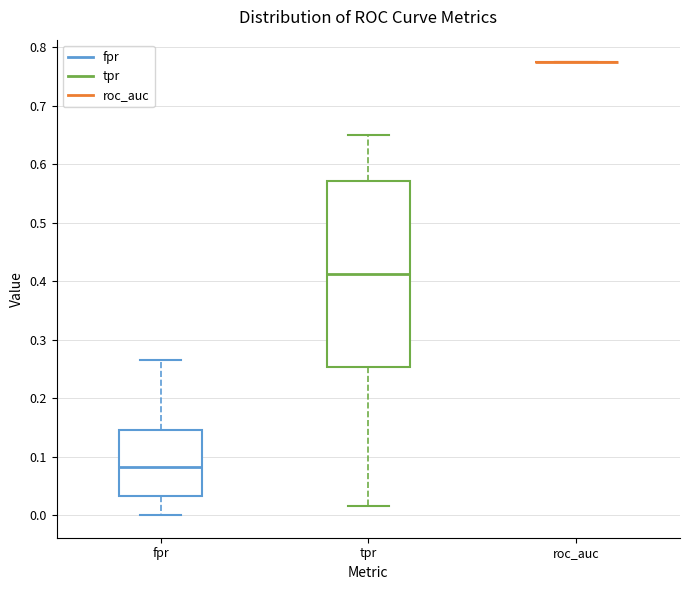

Reading left to right, transcribe this box plot: for each box, give where its median line is, the range the box spans, and where its two whiskers end, as read against the y-axis. The values are not printed on the chart, so give them approximately, as read against the axis.

fpr: median 0.08, box 0.03 to 0.15, whiskers 0.00 to 0.27
tpr: median 0.41, box 0.25 to 0.57, whiskers 0.02 to 0.65
roc_auc: box collapsed to a line at 0.77, whiskers 0.77 to 0.77